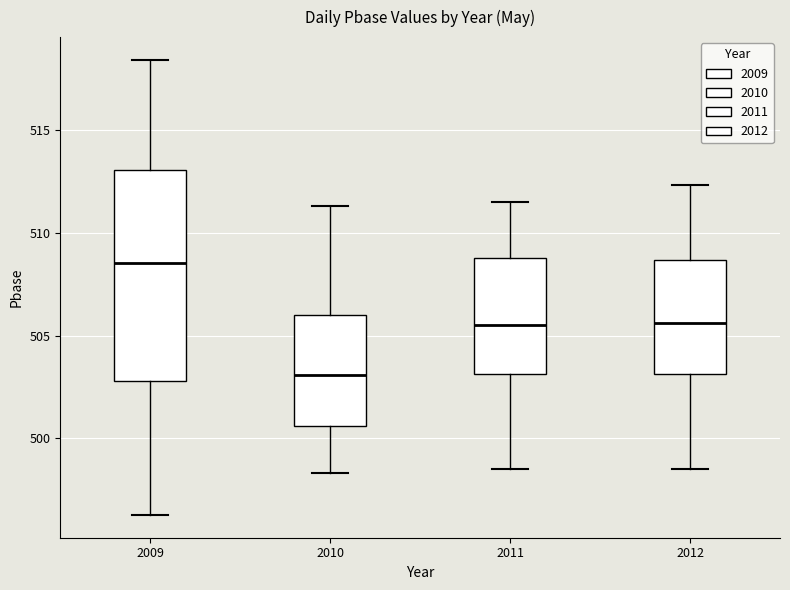

Which box is the tallest, from its lower edge to its upper edge?

2009